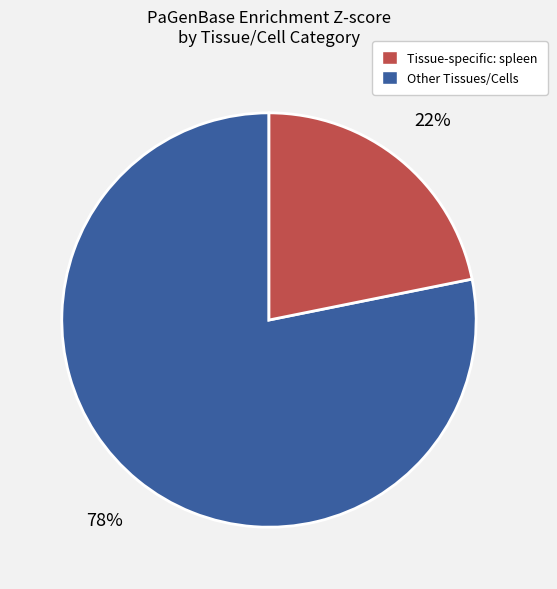

To the nearest percent, what is the difference between the largest and smallest slice percentages?

56%